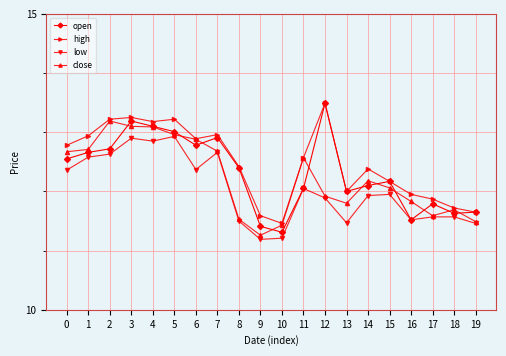

What is the difference between the second highest and second lowest values in the open series?

1.8